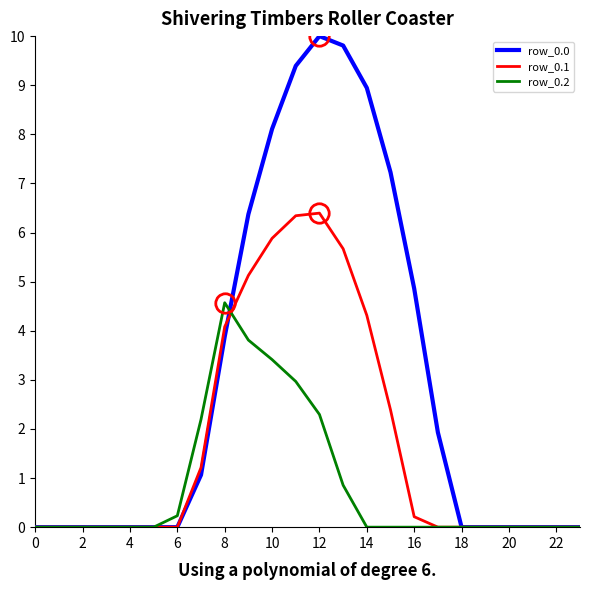

True or false: row_0.1 and row_0.2 intersect in this chart.

True